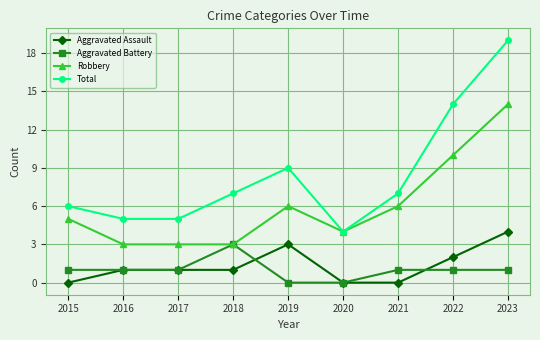

What is the average value of the Aggravated Assault series?

1